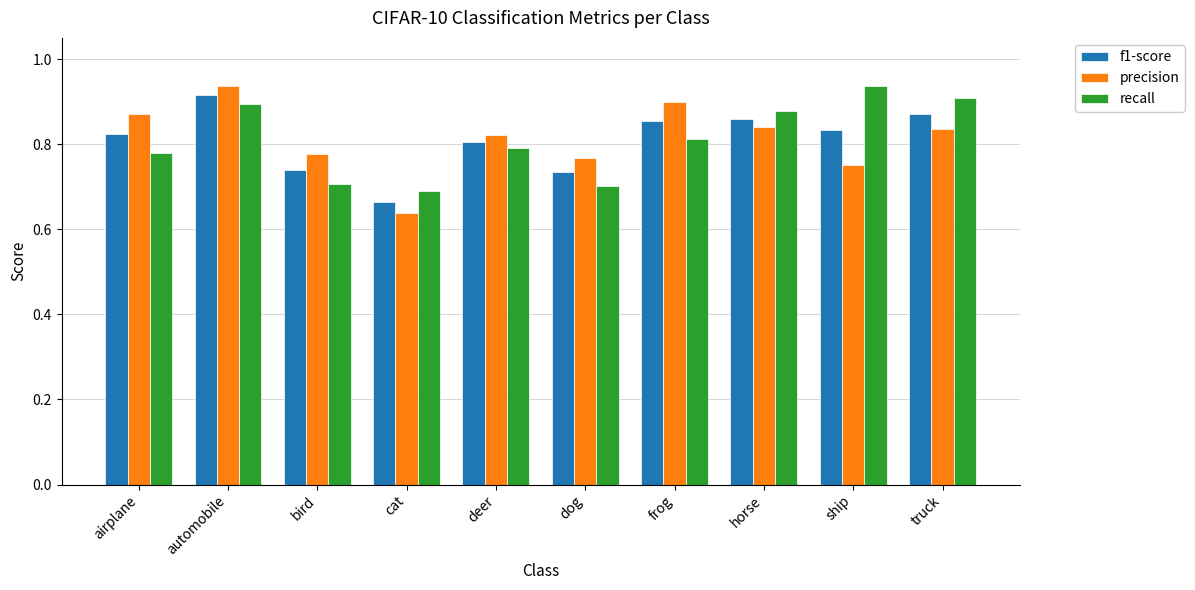

Which series has the largest range (max minus min)?

precision